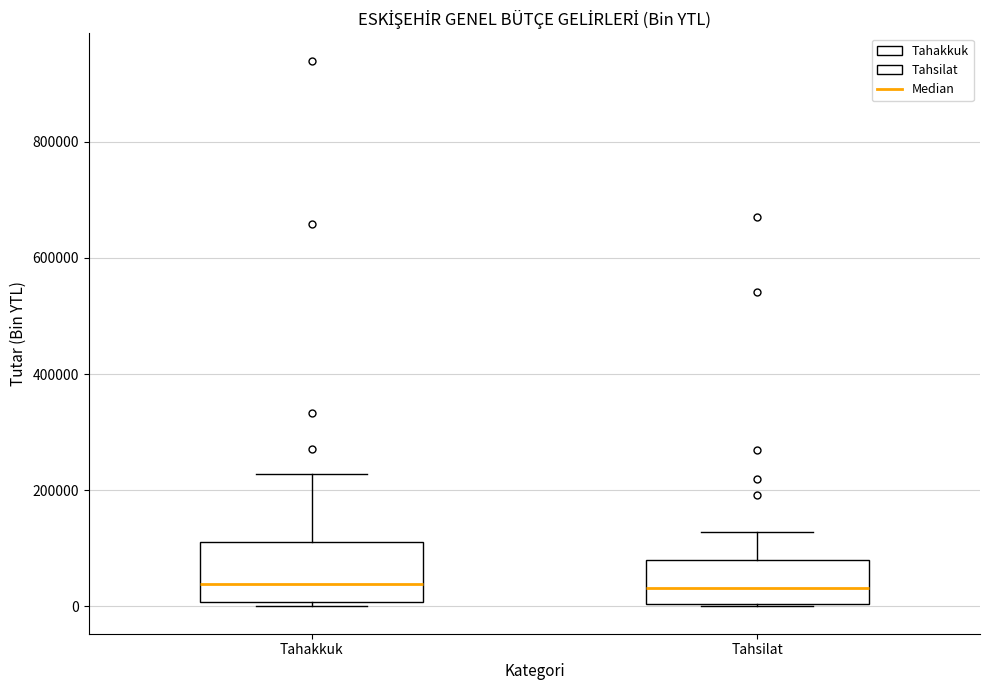

Where does the median line of the box for Tahsilat sit on the y-axis? The values are not printed on the chart, so give them approximately, as read against the axis.

40000